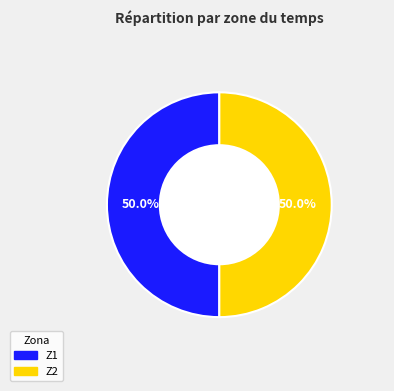

To the nearest percent, what percentage of the pie is Z2?

50%